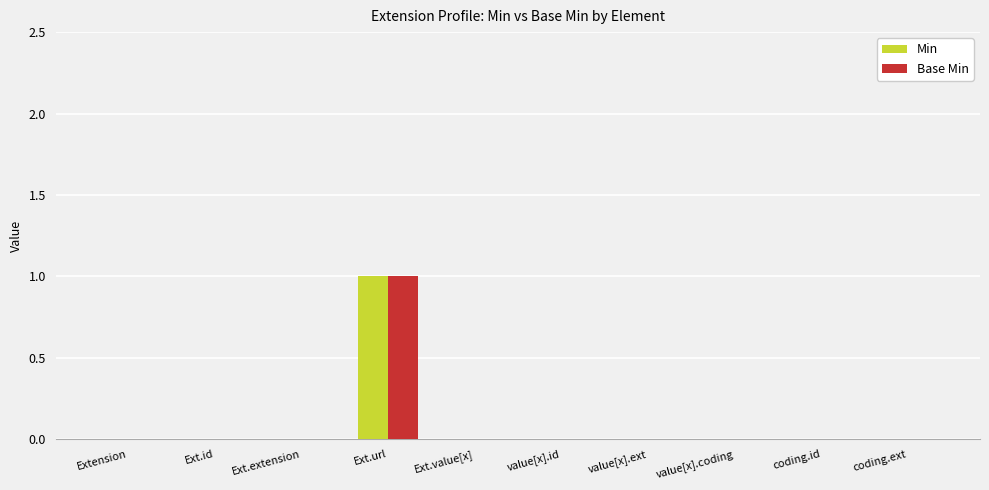

What is the sum of all Min values?

1